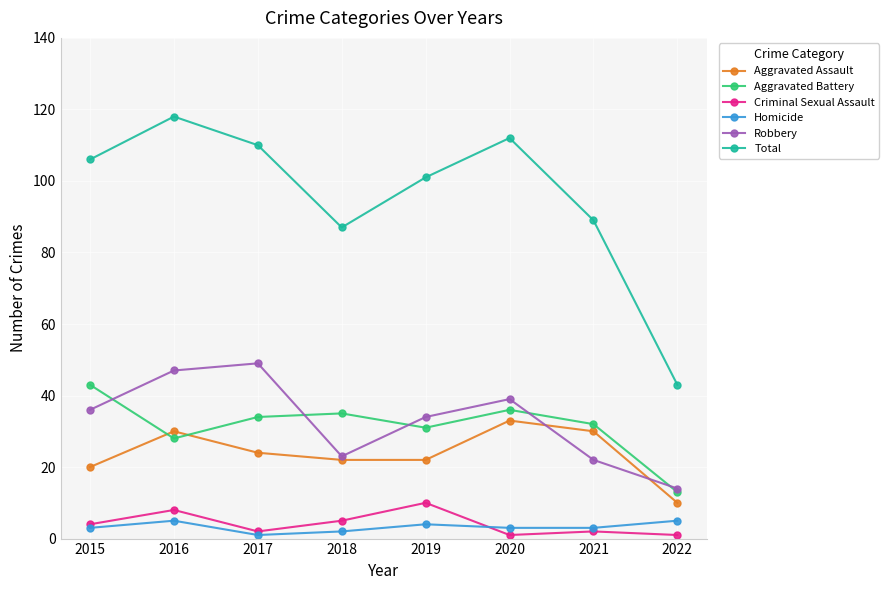

What value does the Total series have at 2016?

118